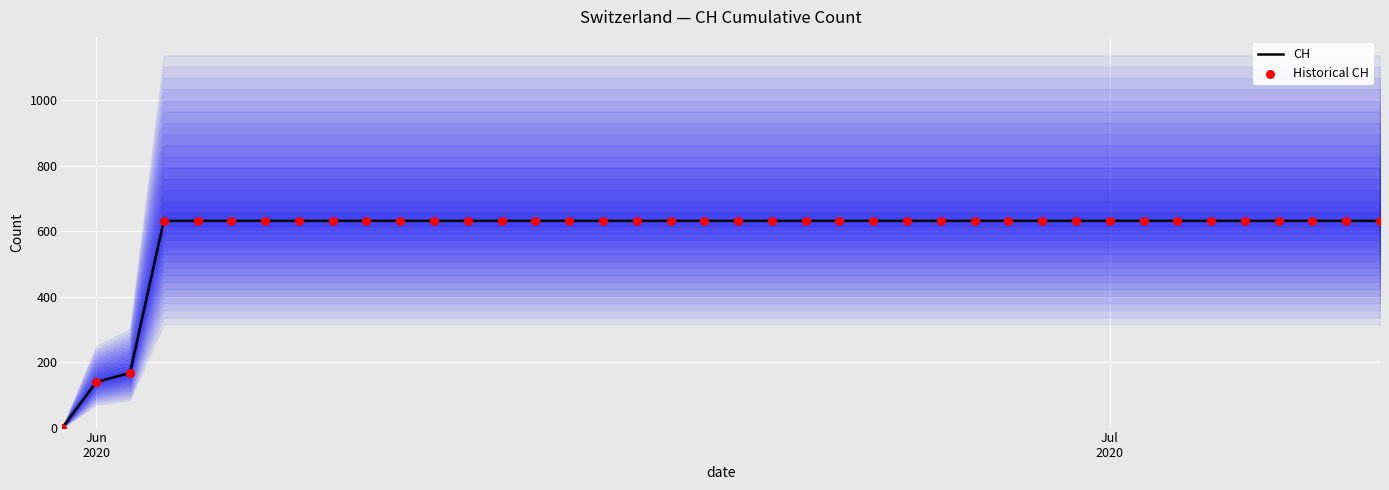

Which series reaches the maximum Y coordinate?

CH